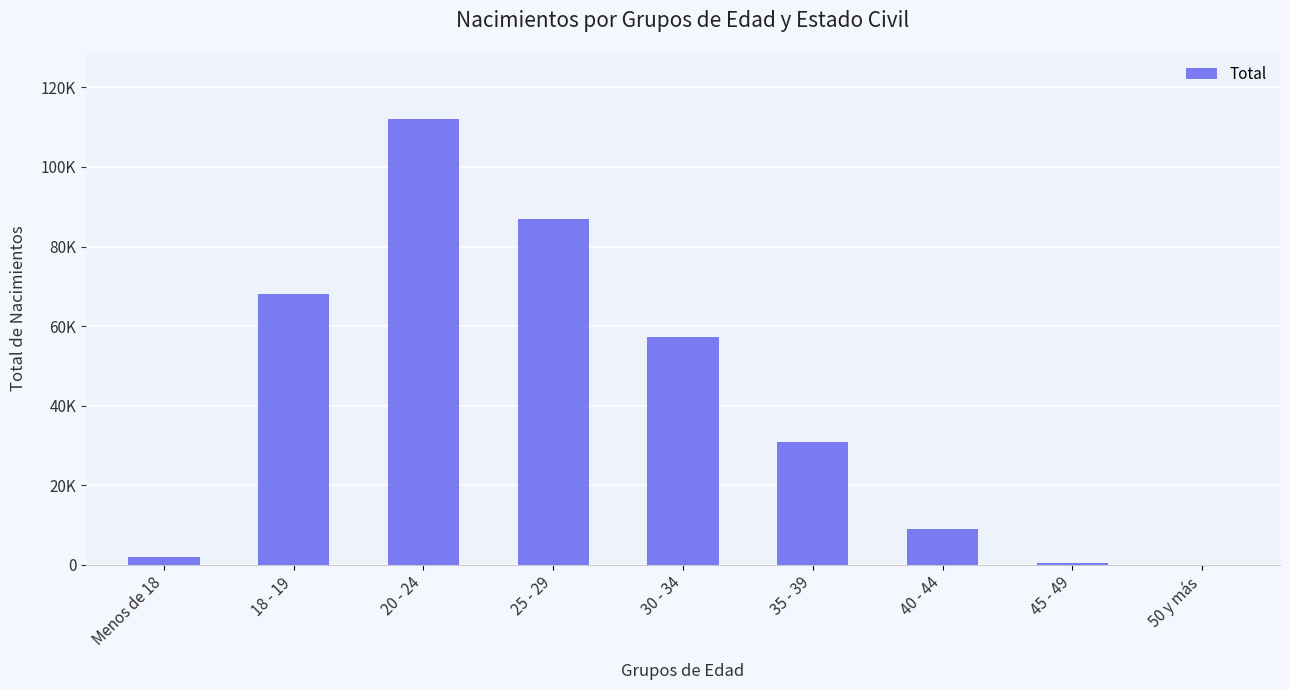

Are the bars horizontal?

No